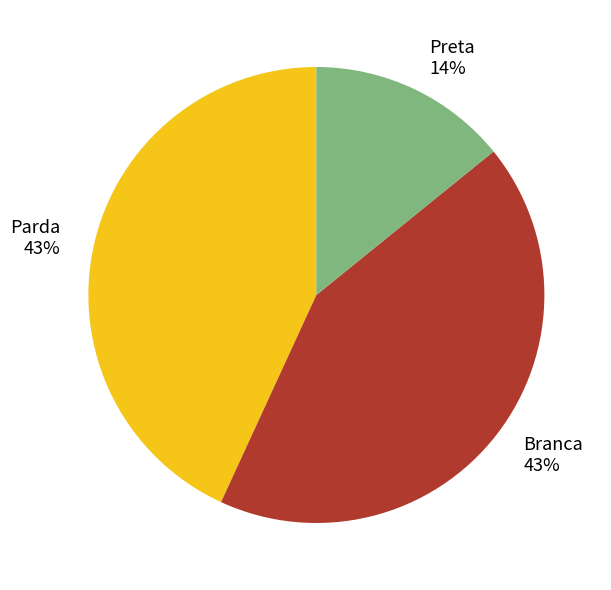

Which slice is the smallest?

Preta